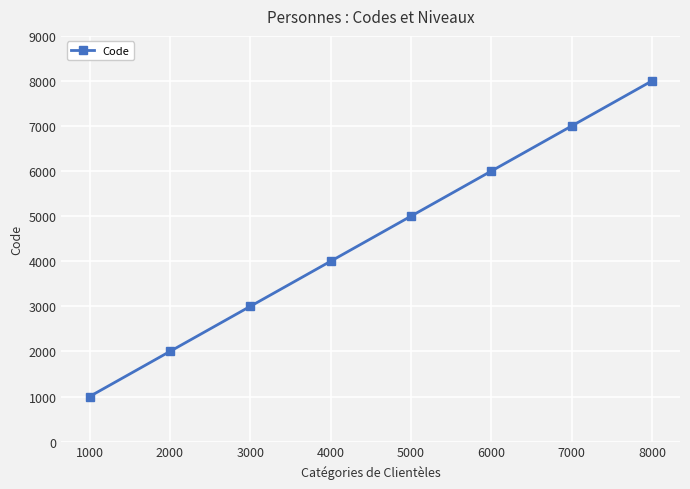

At which category does the chart reach its peak across all series?

8000